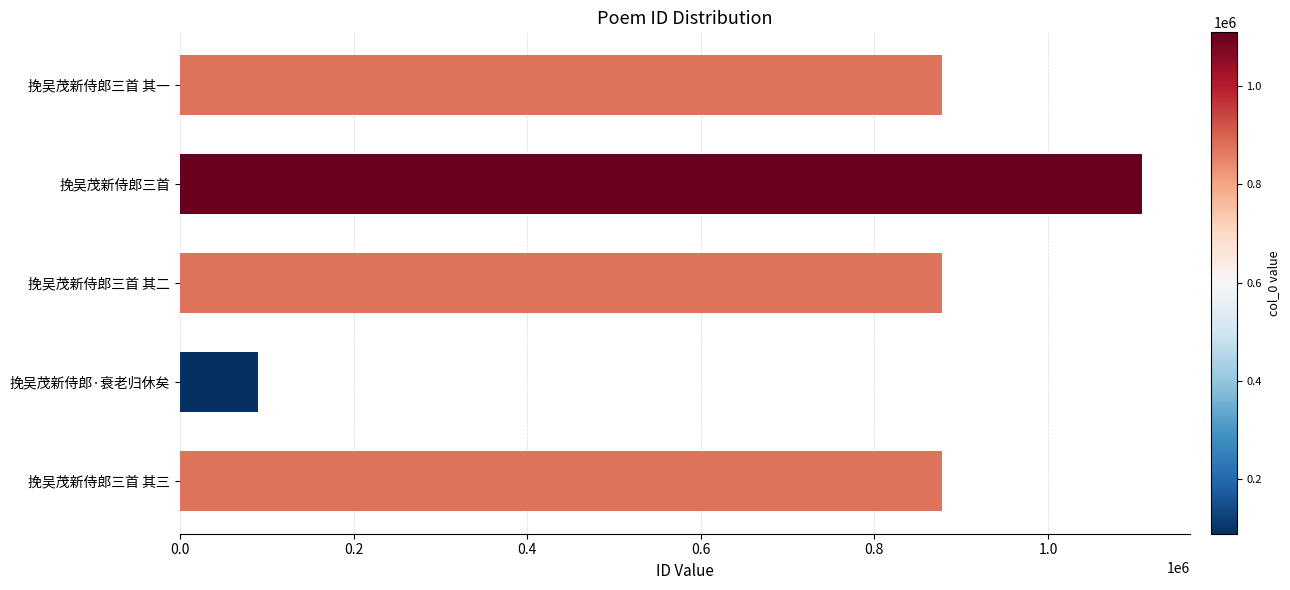

Read the value at 挽吴茂新侍郎三首 其三, to the nearest 100.

877500